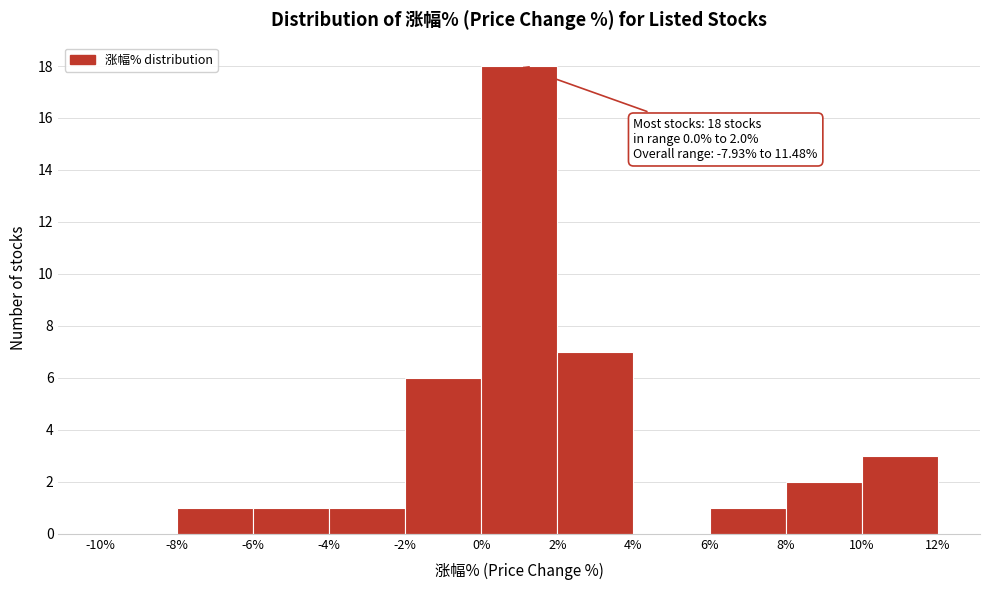

Which range on the x-axis has the tallest bar?

0% to 2%